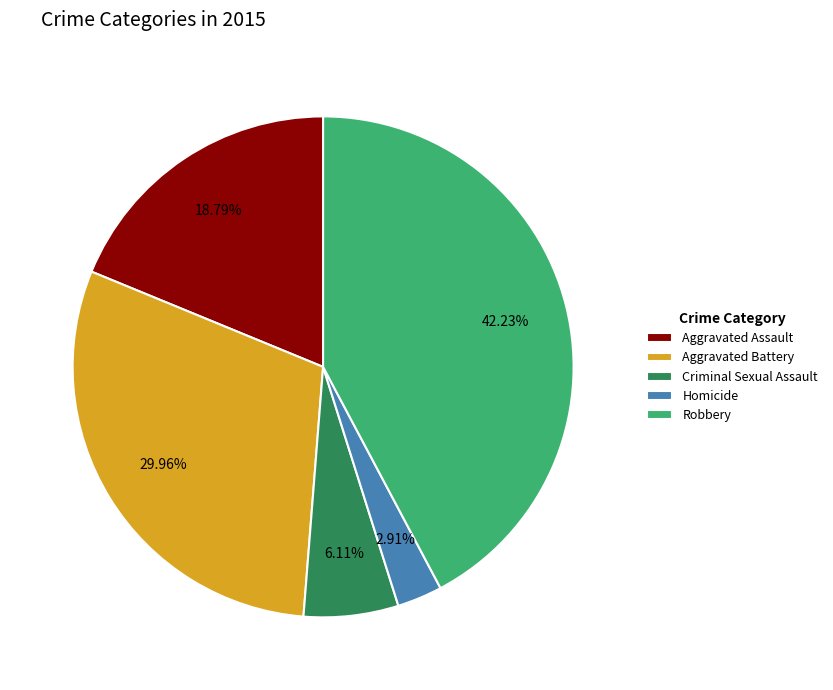

Is the sum of Homicide and Aggravated Battery greater than half?

No